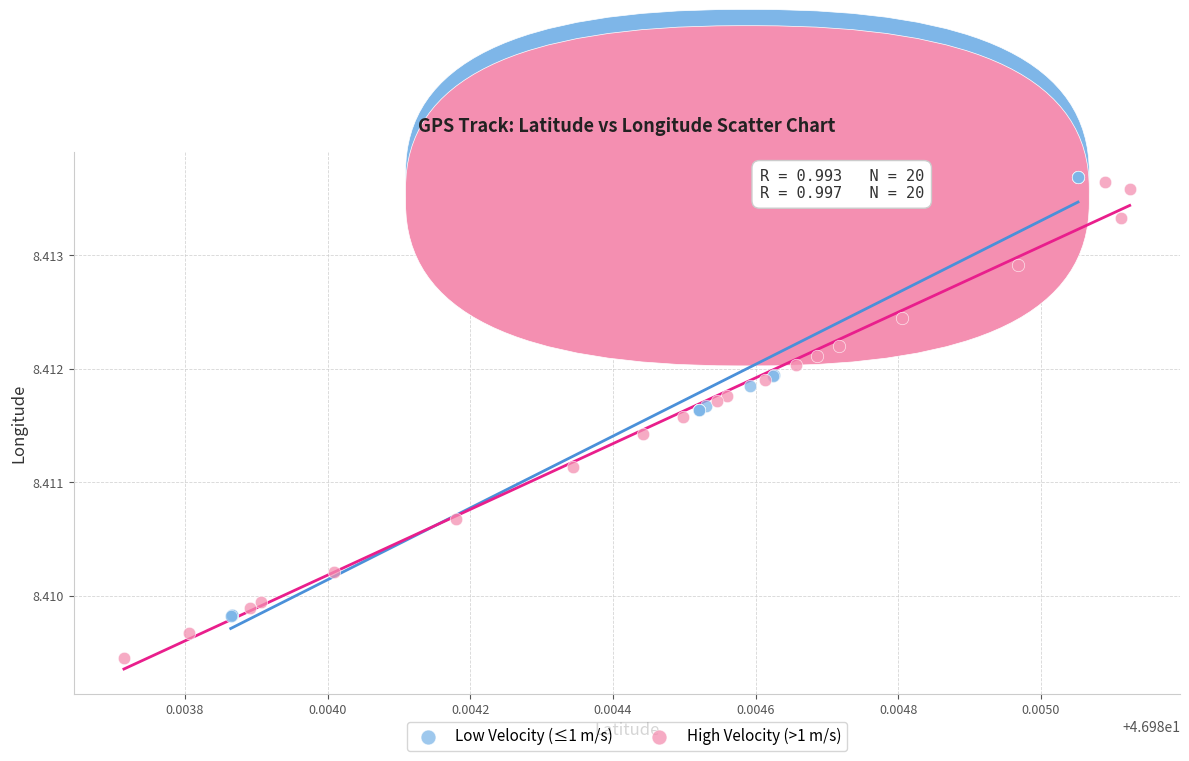

Which series reaches the minimum Y coordinate?

High Velocity (>1 m/s)